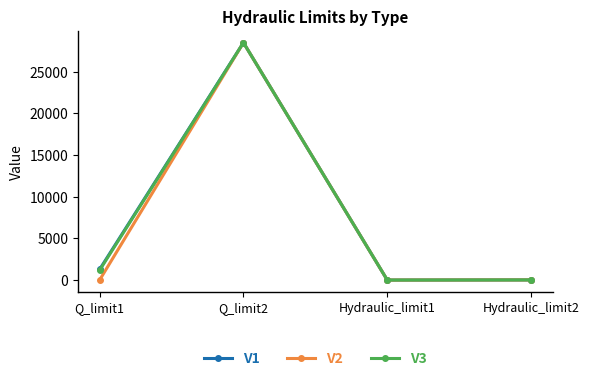

Is this an area chart (filled region under the line)?

No